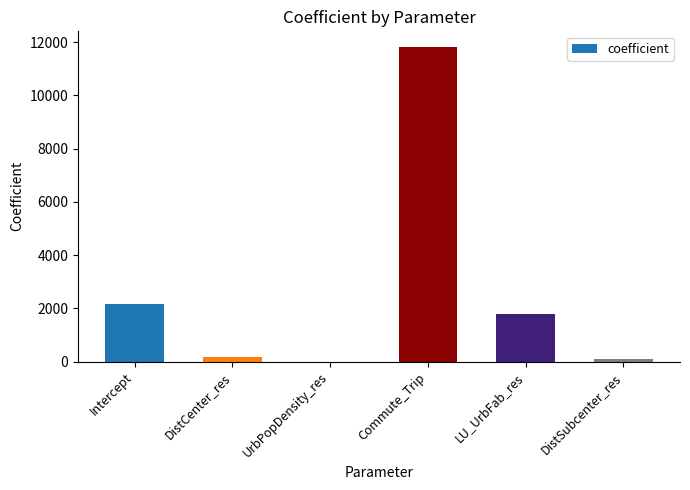

What is the sum of the values at DistCenter_res and Intercept?

2322.0